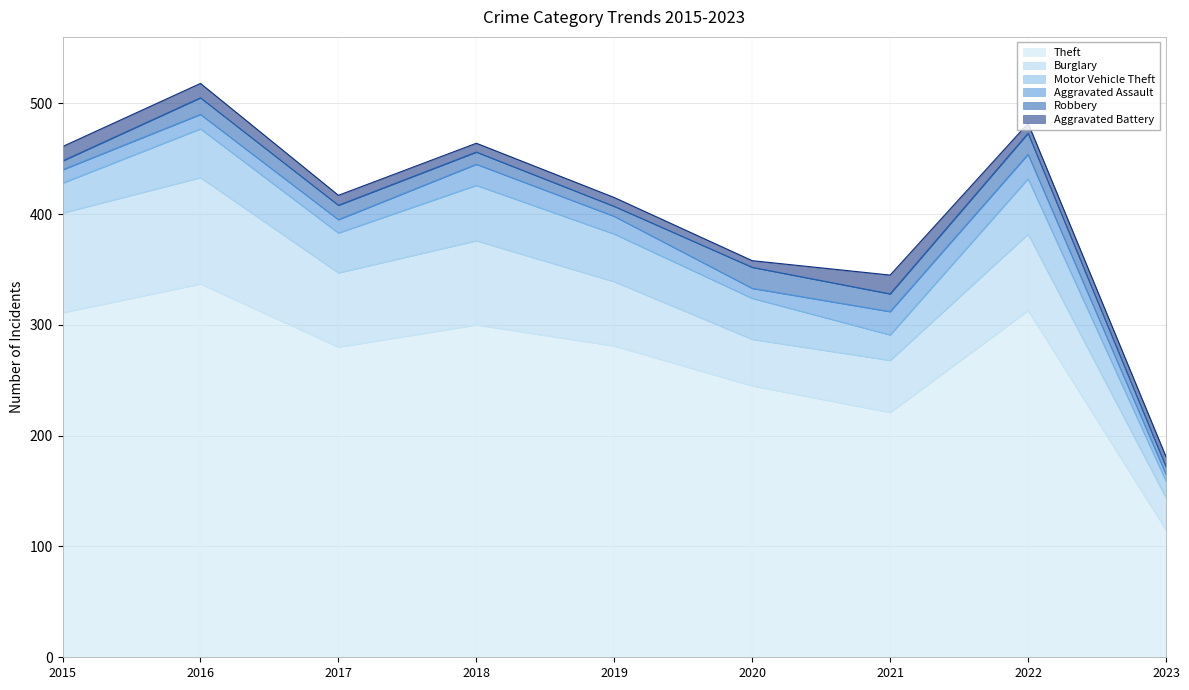

True or false: Theft and Aggravated Assault intersect in this chart.

False